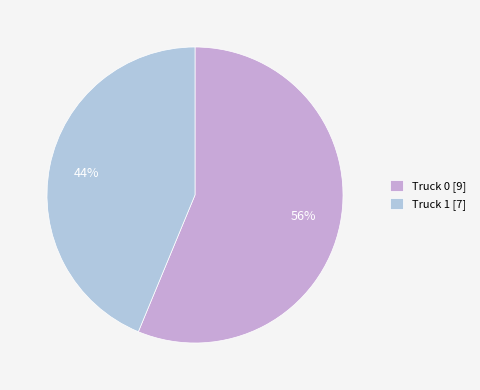

How many slices are in this pie chart?

2